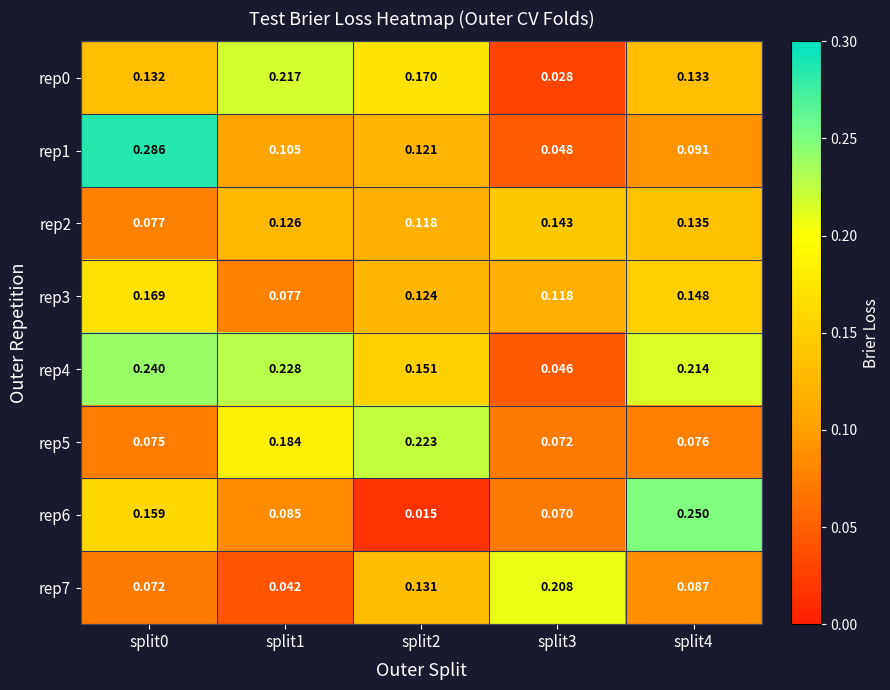

At how many categories does at least one series exceed 0?

5